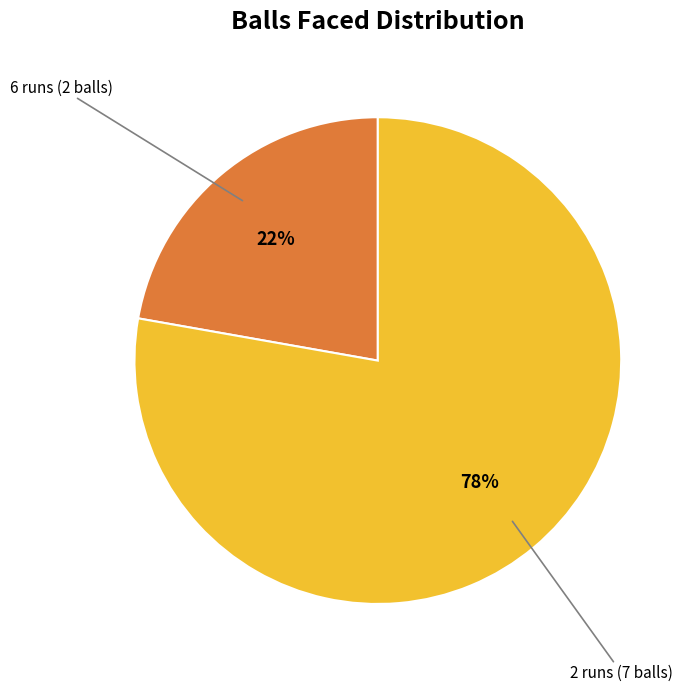

Count the number of slices in the pie.

2